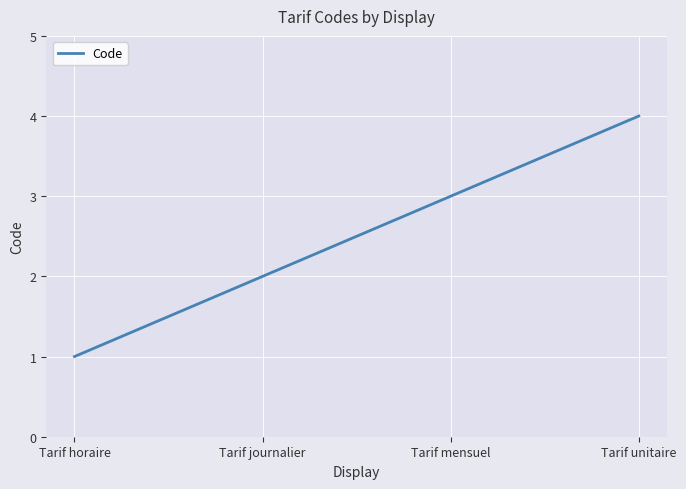

True or false: there are more than 2 points higher than both neighbors.

False